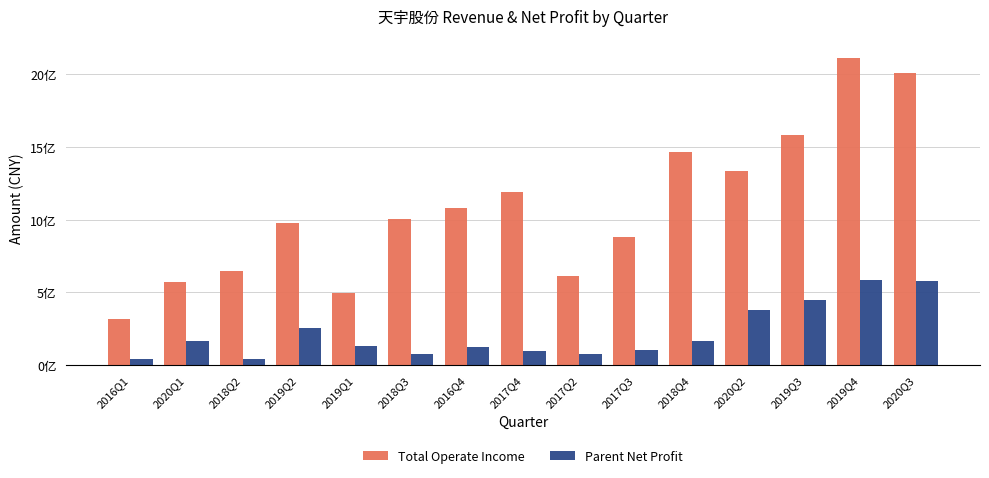

Are the bars grouped side by side (vs. stacked)?

Yes